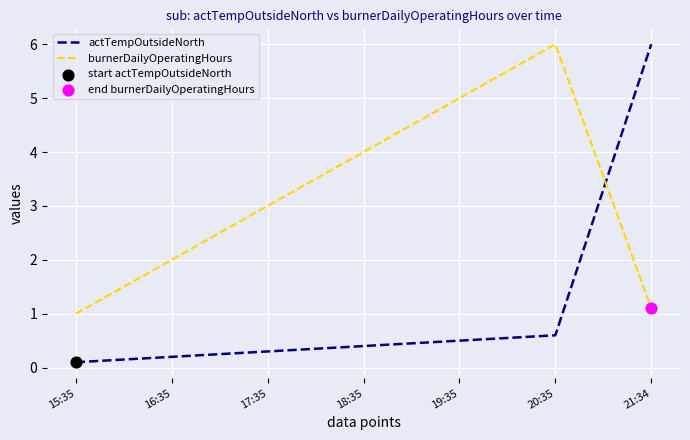

What is the total value across all series at 17:35?

3.3